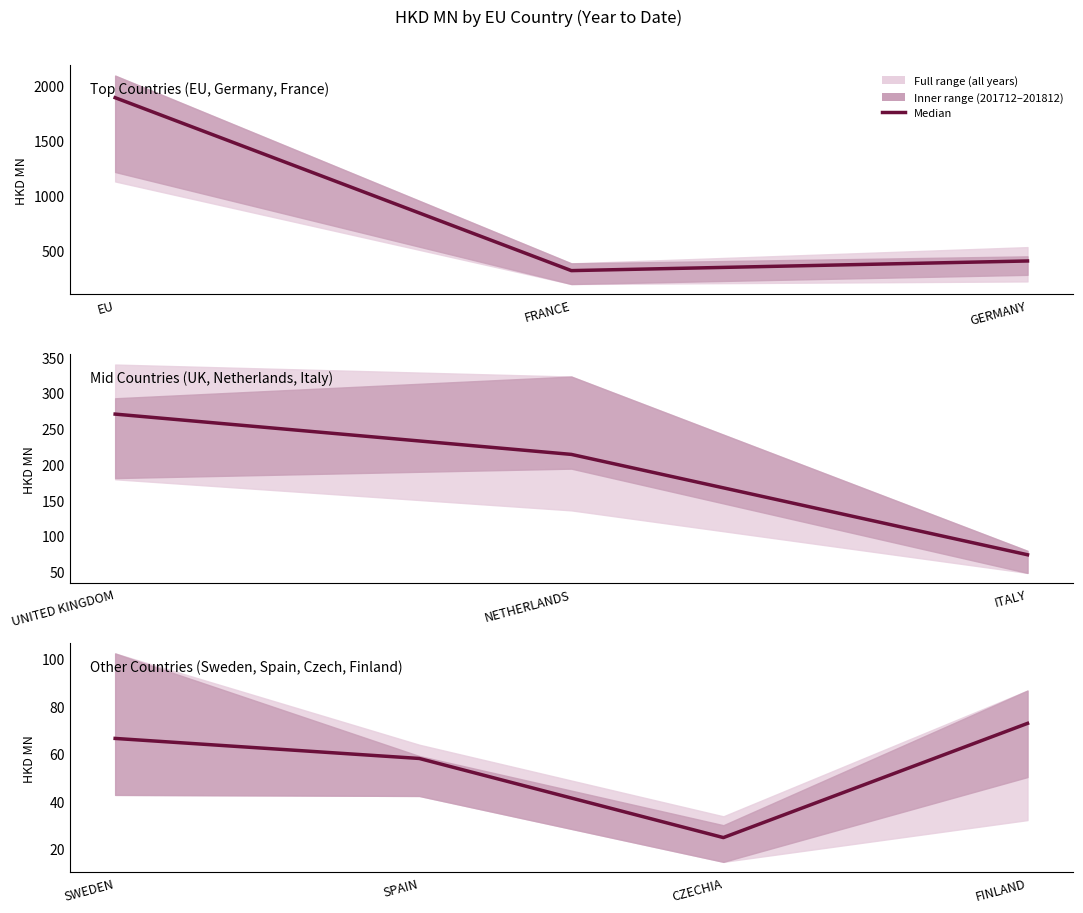

What is the minimum value shown in the chart?

24.7